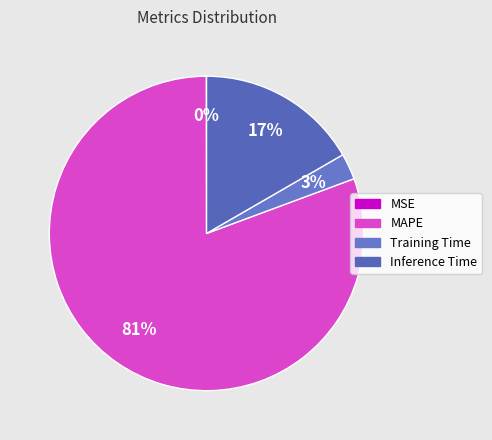

Count the number of slices in the pie.

4